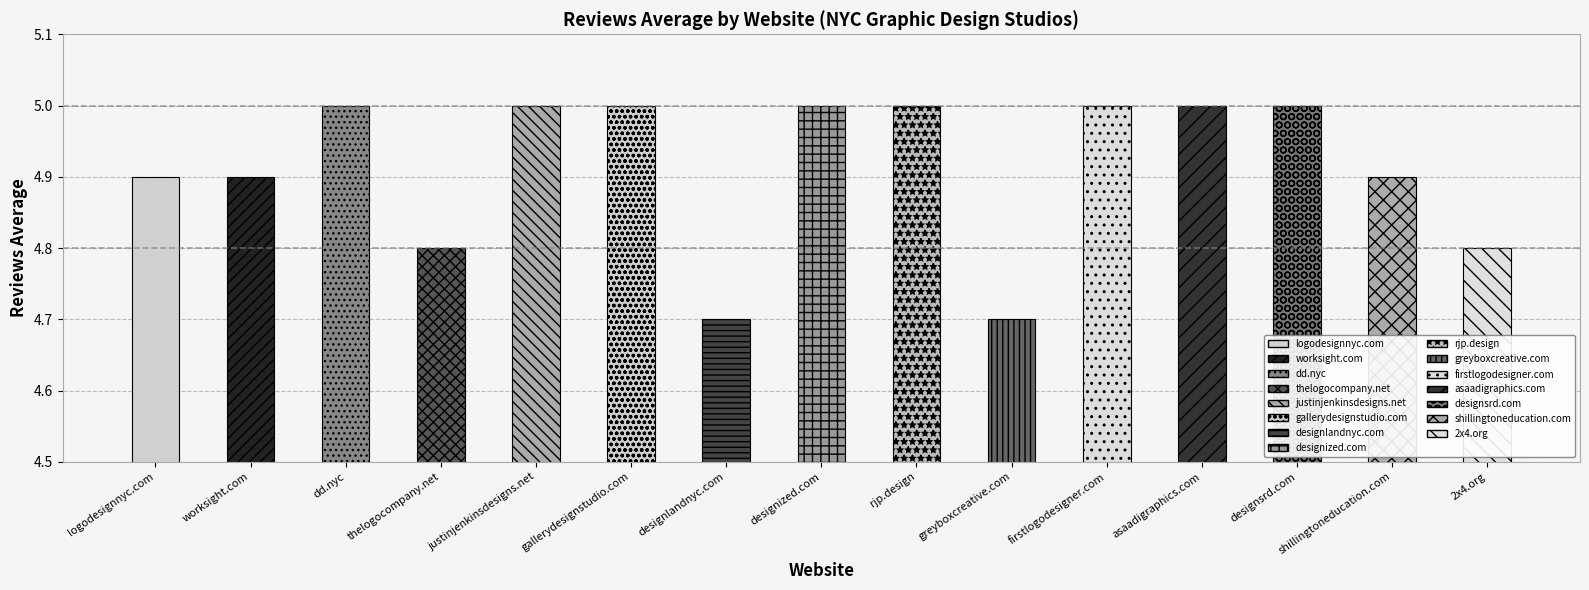

How many values are between 4 and 5?

15